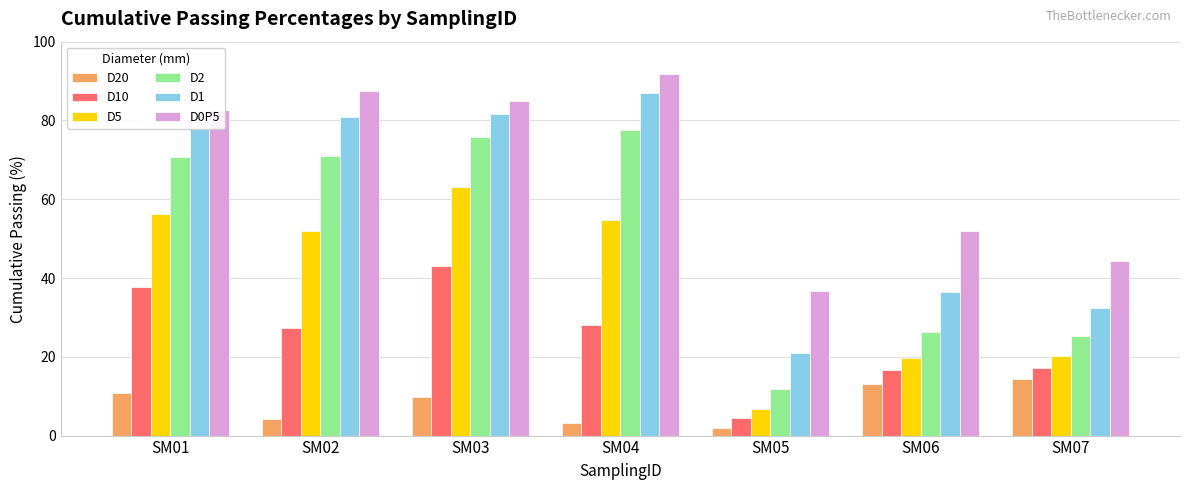

Rank the categories by D0P5 value from highest to lowest.

SM04, SM02, SM03, SM01, SM06, SM07, SM05